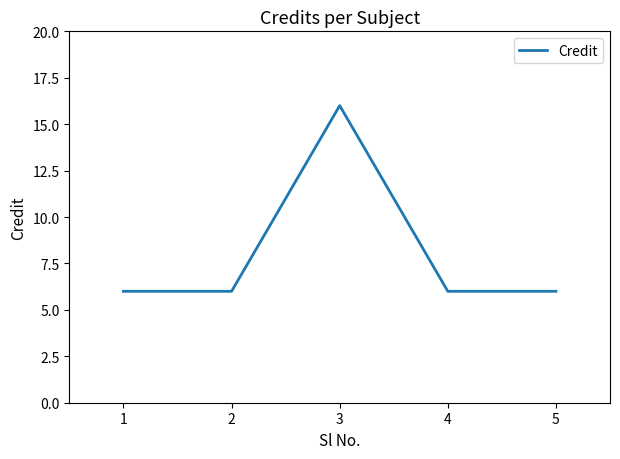

The value at 4 is 3. True or false?

False